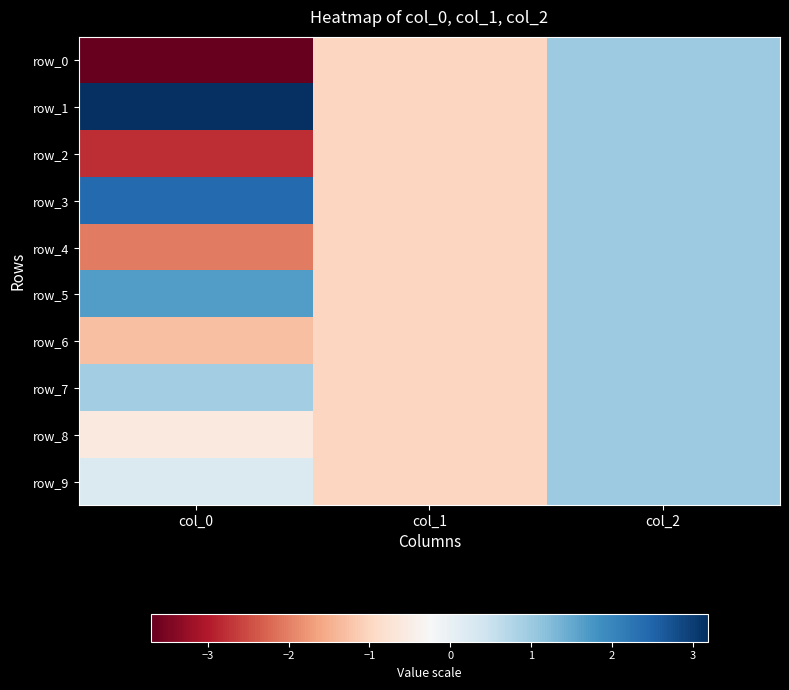

True or false: row_0 has a value of -2.6 at col_0.

False